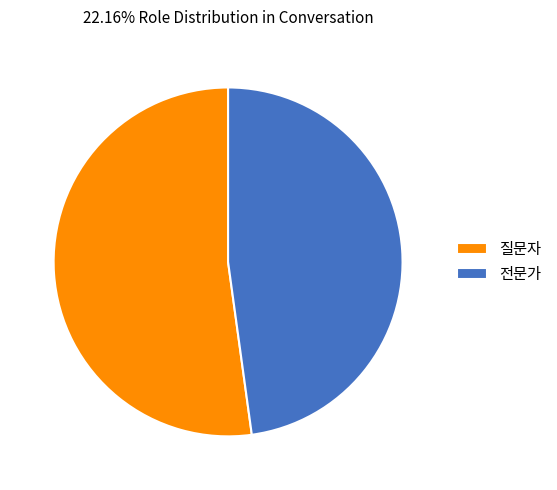

What is the smallest slice in the pie chart?

전문가